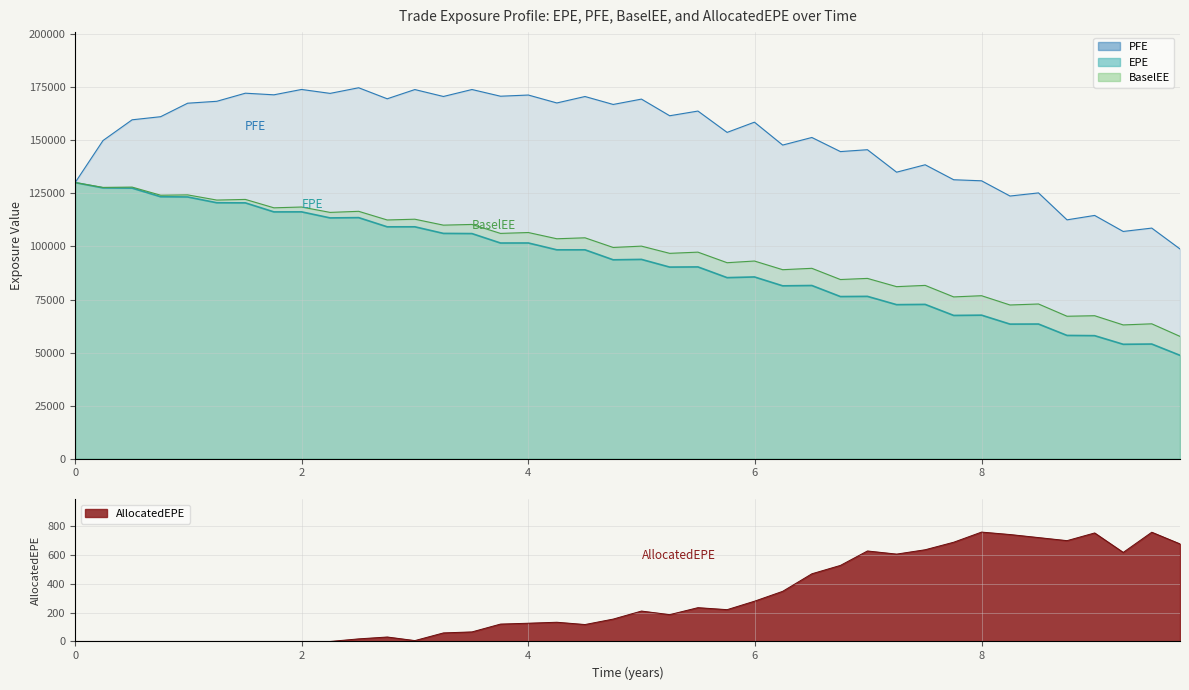

At 4.0, list the series in order from largest to smallest.

PFE, BaselEE, EPE, AllocatedEPE